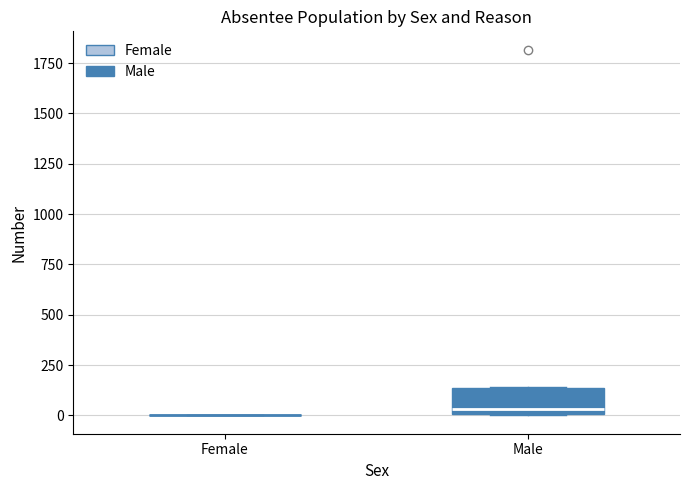

Reading left to right, transcribe this box plot: for each box, give where its median line is, the range the box spans, and where its two whiskers end, as read against the y-axis. The values are not printed on the chart, so give them approximately, as read against the axis.

Female: box collapsed to a line at 0, whiskers 0 to 0
Male: median 50, box 0 to 150, whiskers 0 to 150